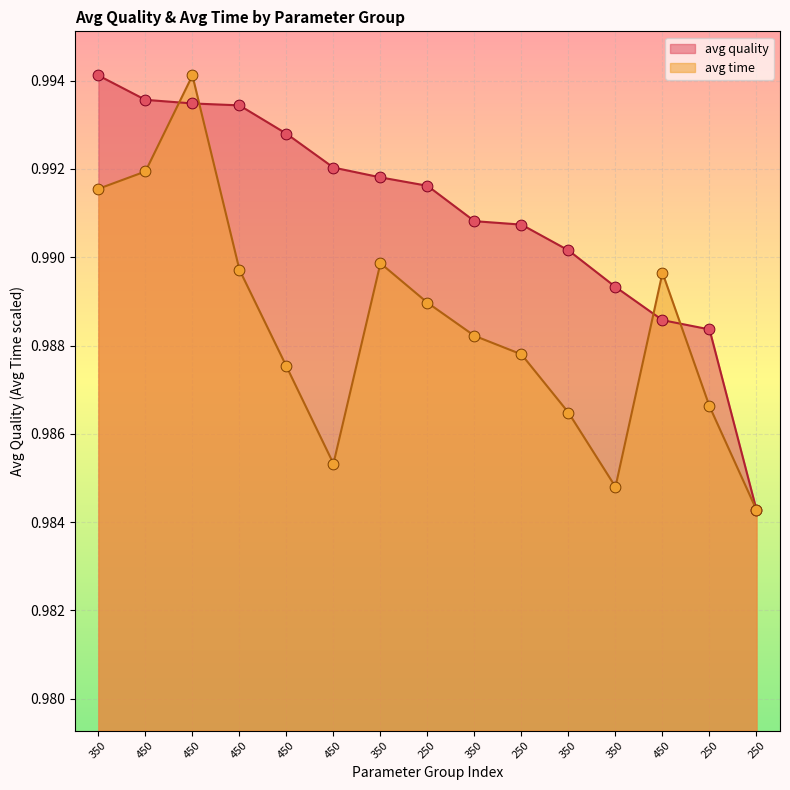

At which category is the sum across all series the highest?

450